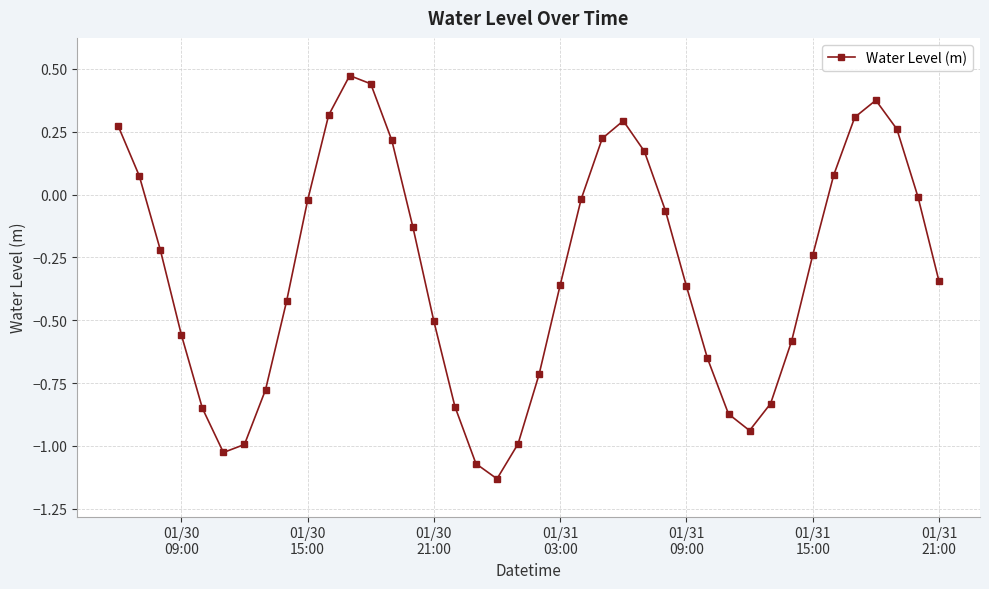

How many points are lower than both their immediate neighbors (excluding endpoints)?

3